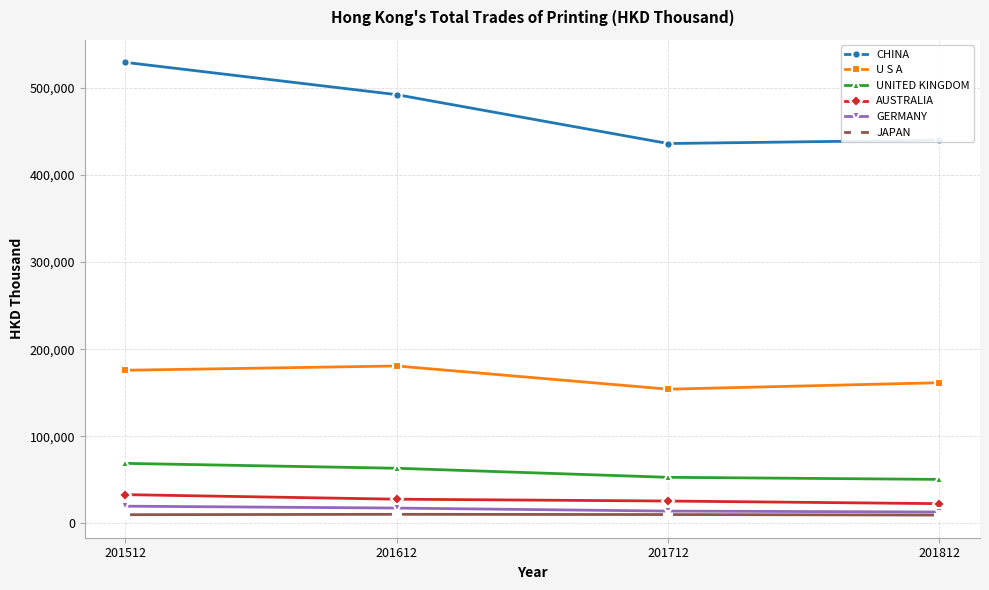

At which label is U S A closest to 167377?

201812